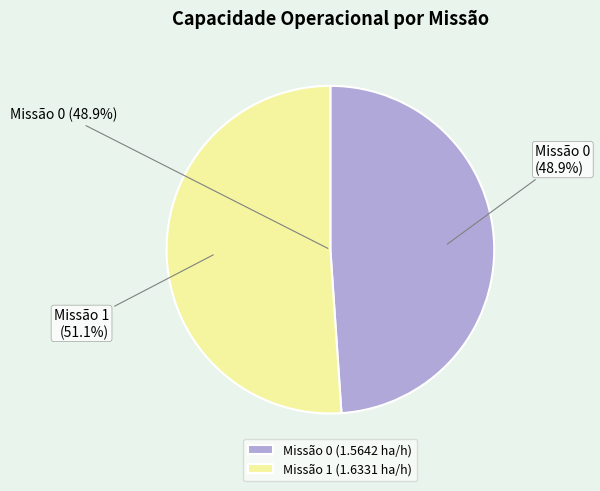

What is the change in value from Row 0 (1.5642 ha/h) to Row 1 (1.6331 ha/h)?

+0.1